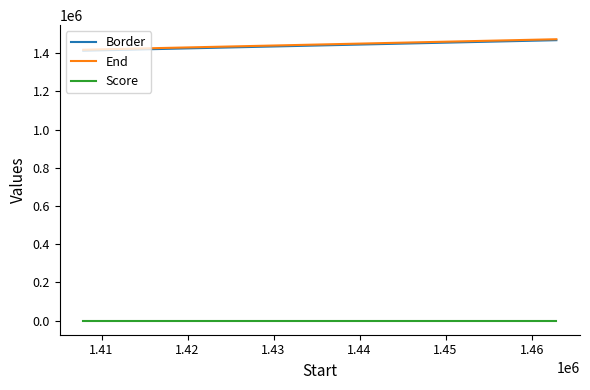

What is the maximum value for End?

1472876.0